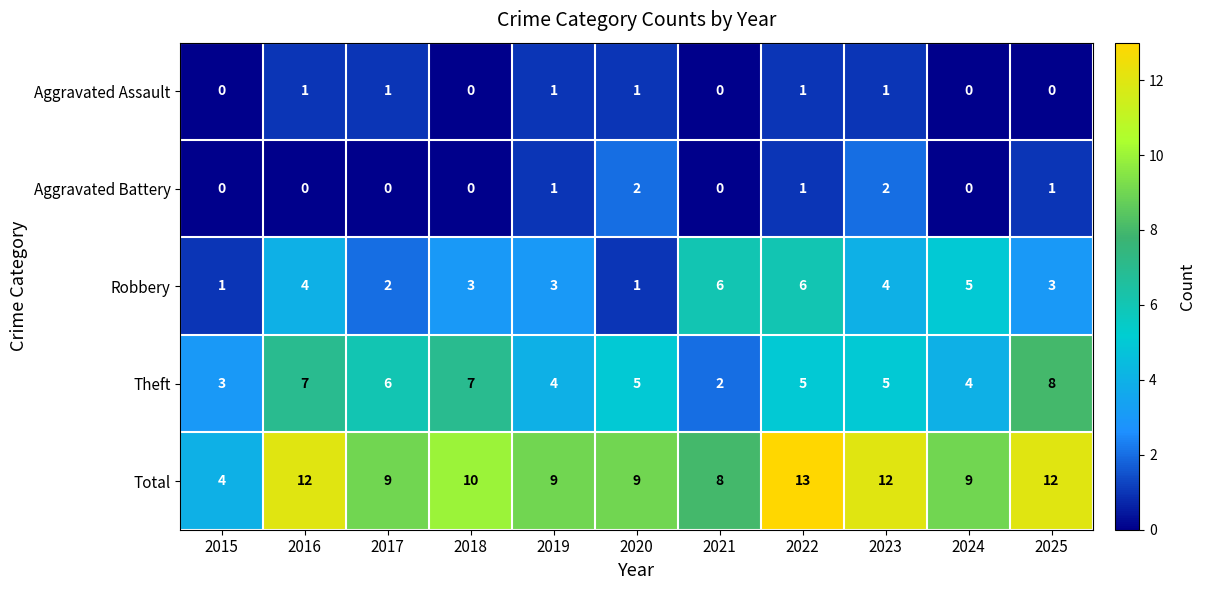

What is the difference between the maximum and second lowest values in the Theft series?

5